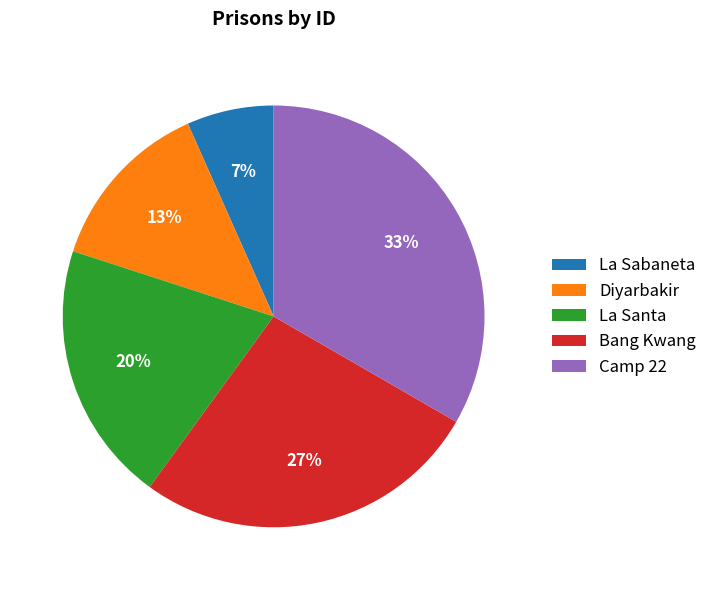

Combined, do Camp 22 and La Santa account for over 50%?

Yes